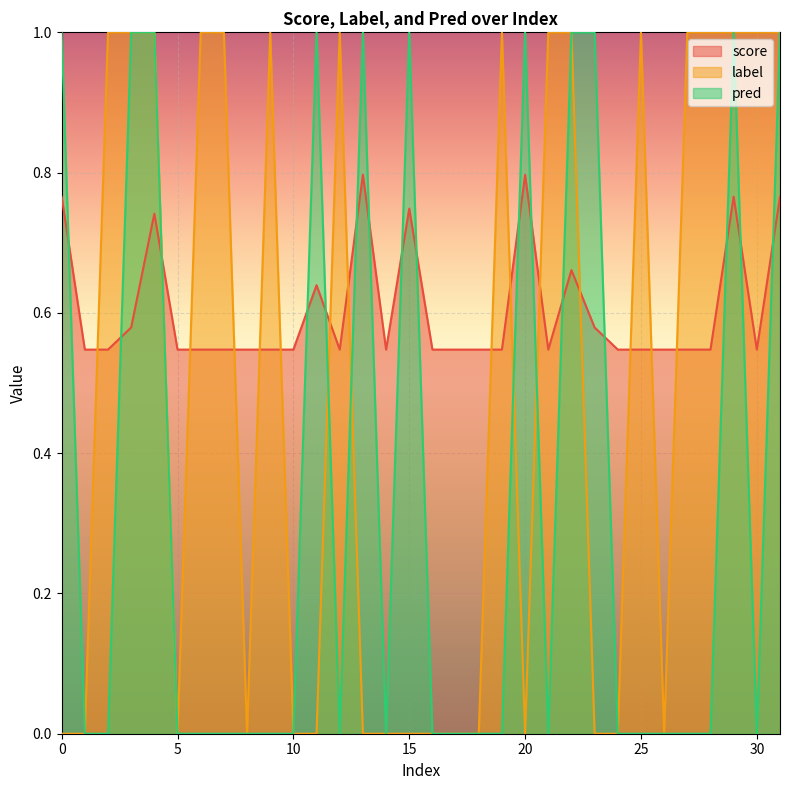

How many interior local peaks does the pred series have?

5